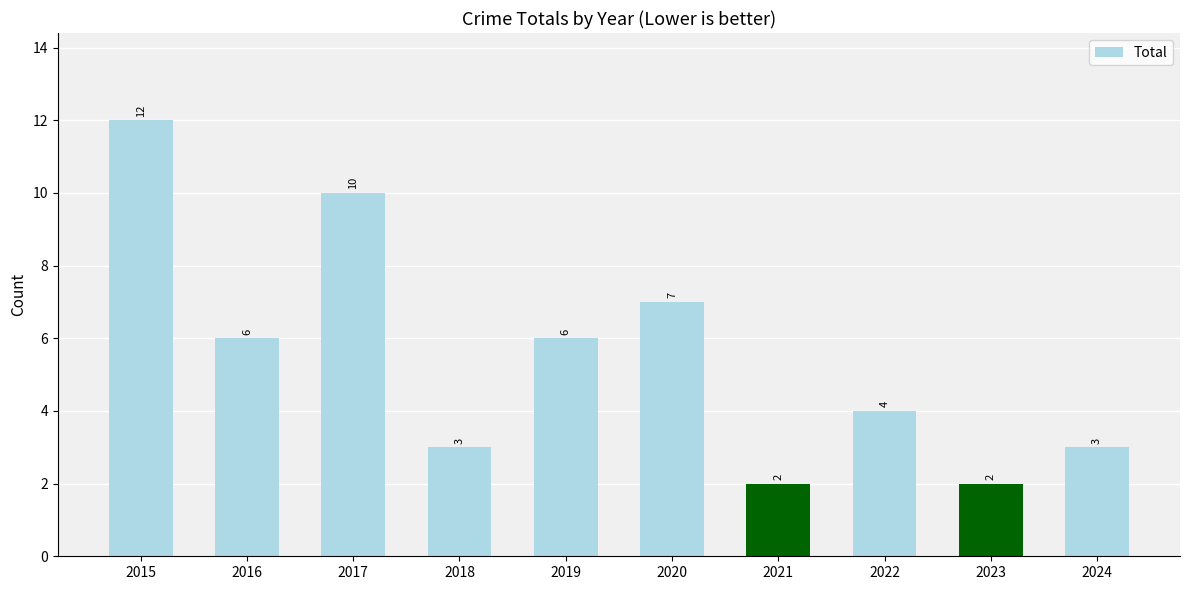

What is the sum of all values?

55